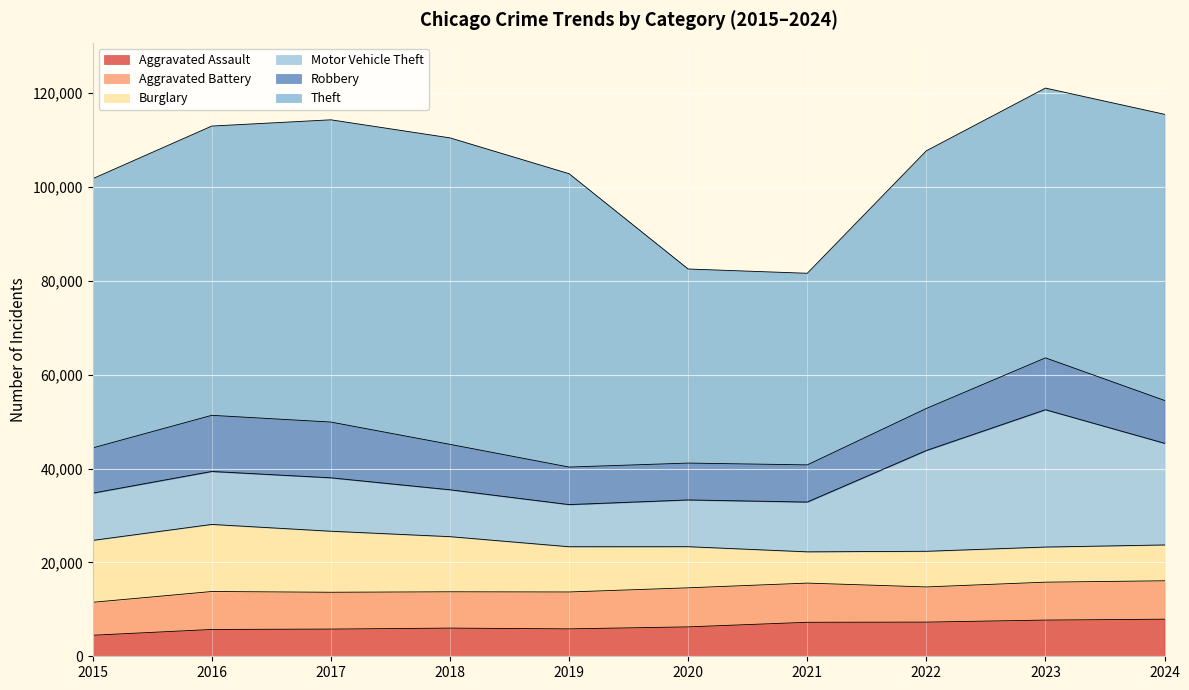

What is the value of the Robbery point at the 7th from the left?

7920